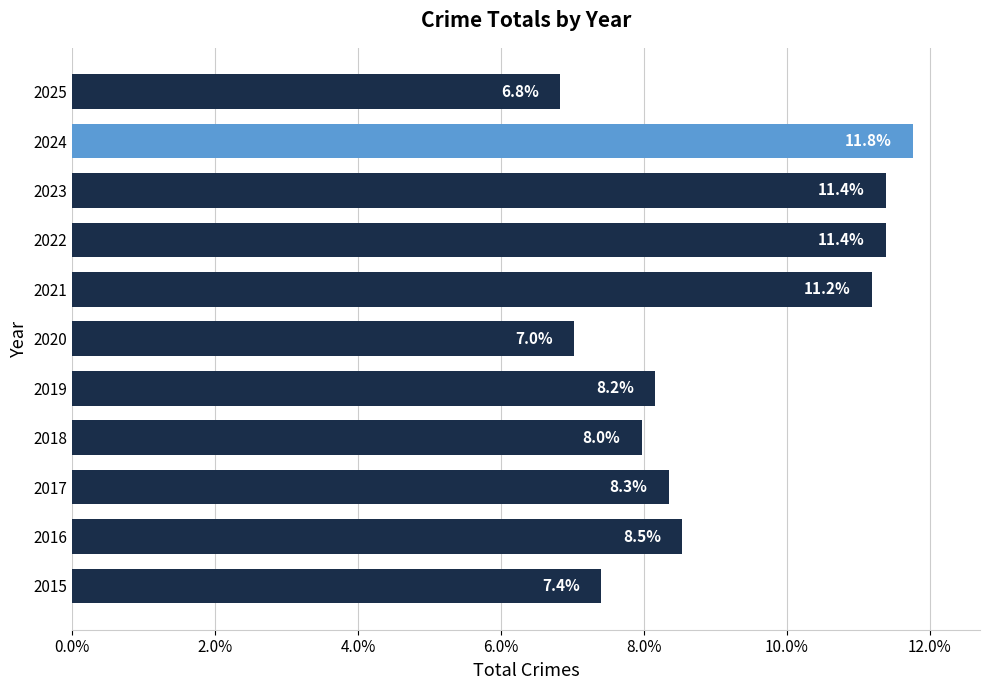

What is the smallest value displayed?

6.8